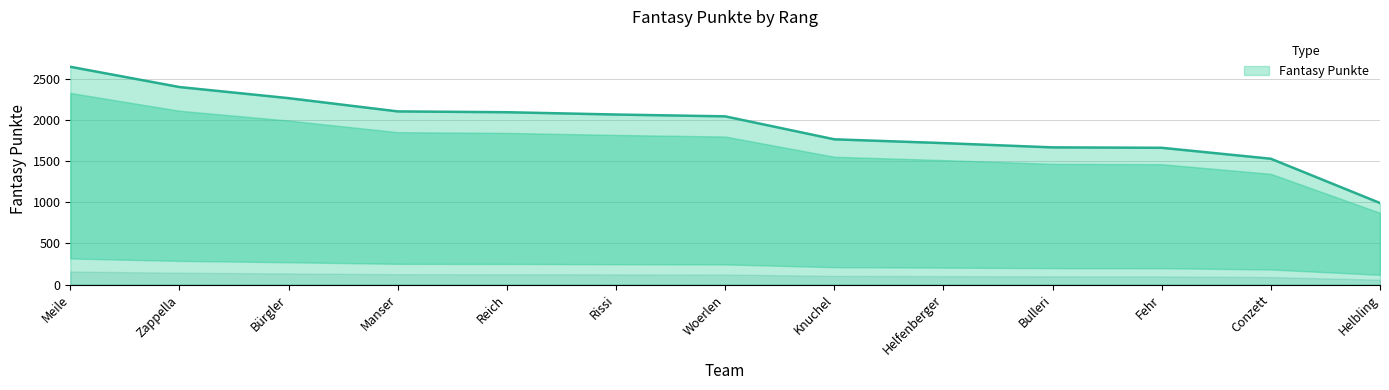

What is the smallest value displayed?

991